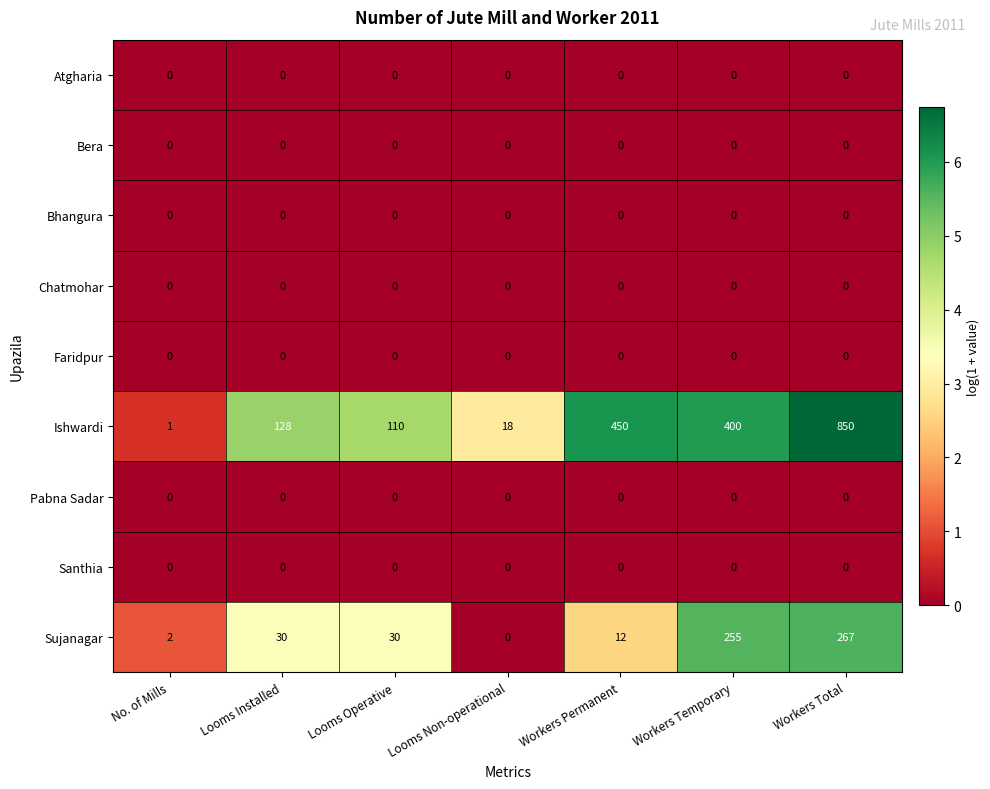

What is the difference between the highest and lowest values at Looms Non-operational?

18